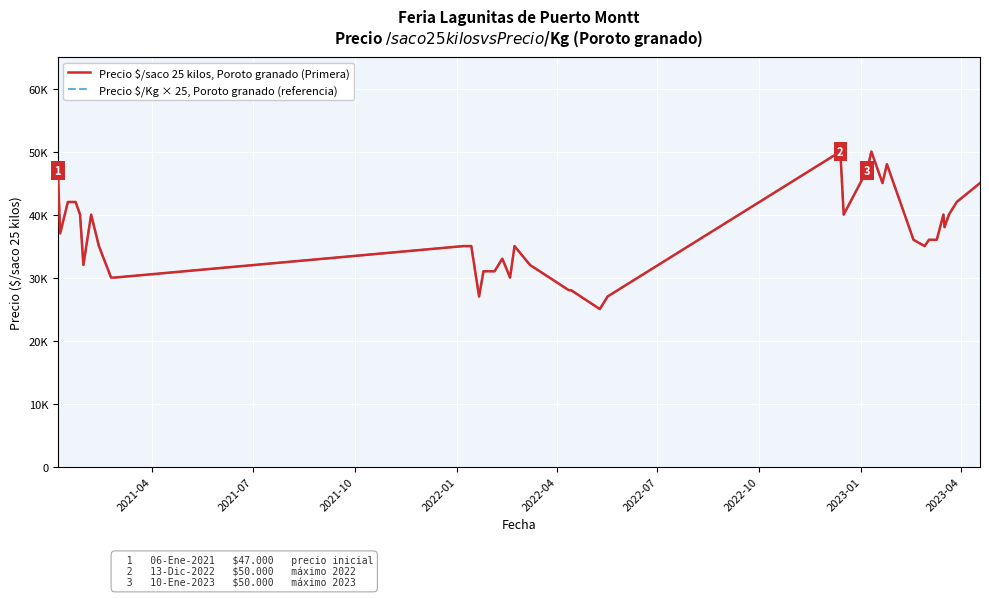

What is the greatest value displayed?

50000